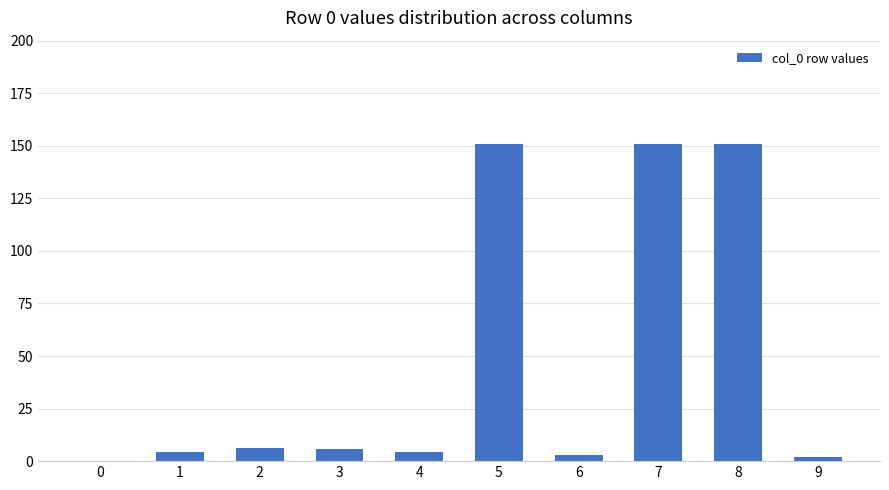

How many categories are shown in the chart?

10